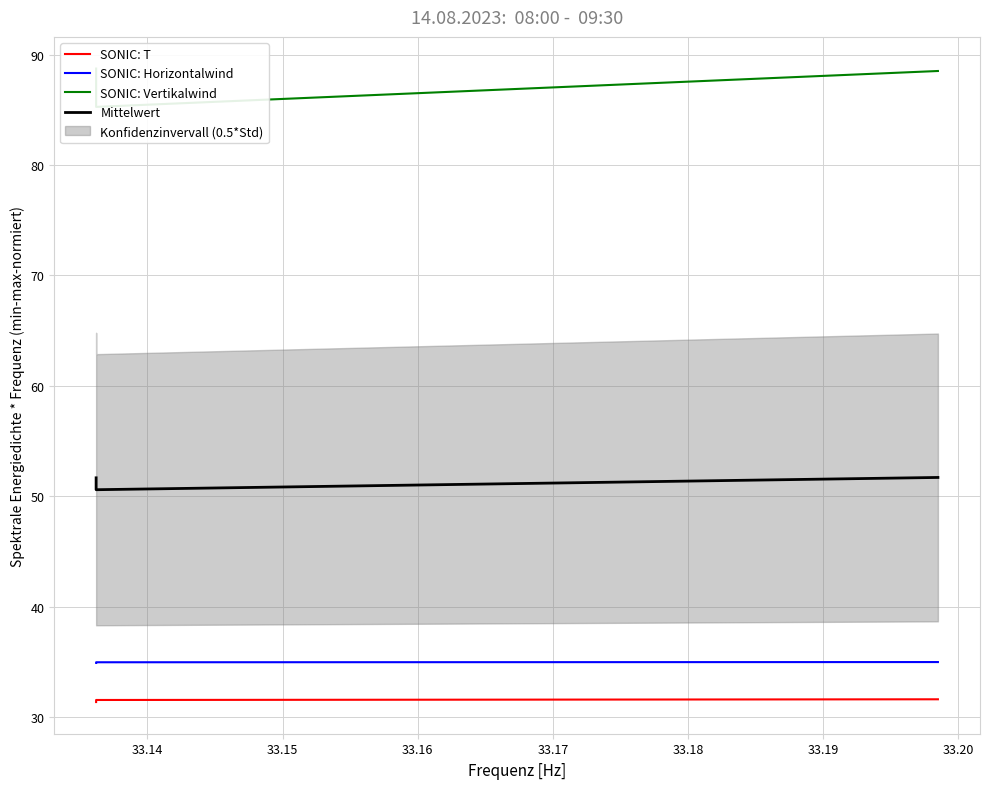

What is the average value of the SONIC: Horizontalwind series?

34.9